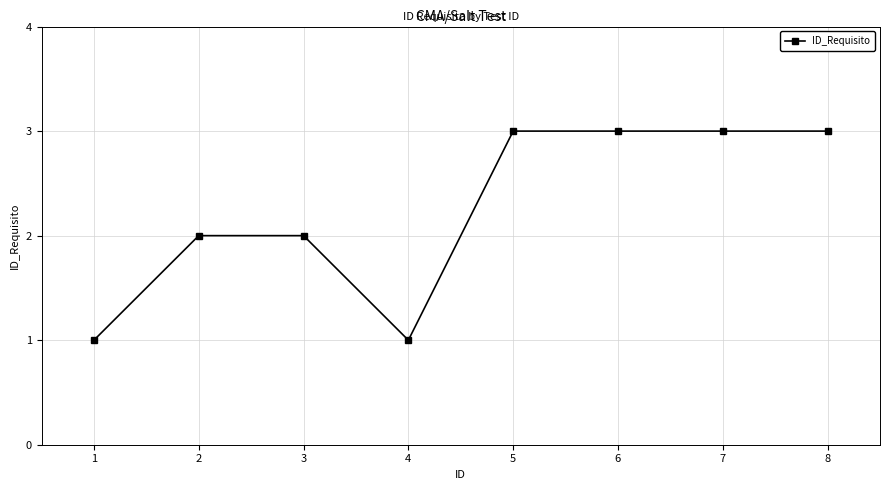

Reading left to right, extract all data points from this chart.

1=1	2=2	3=2	4=1	5=3	6=3	7=3	8=3